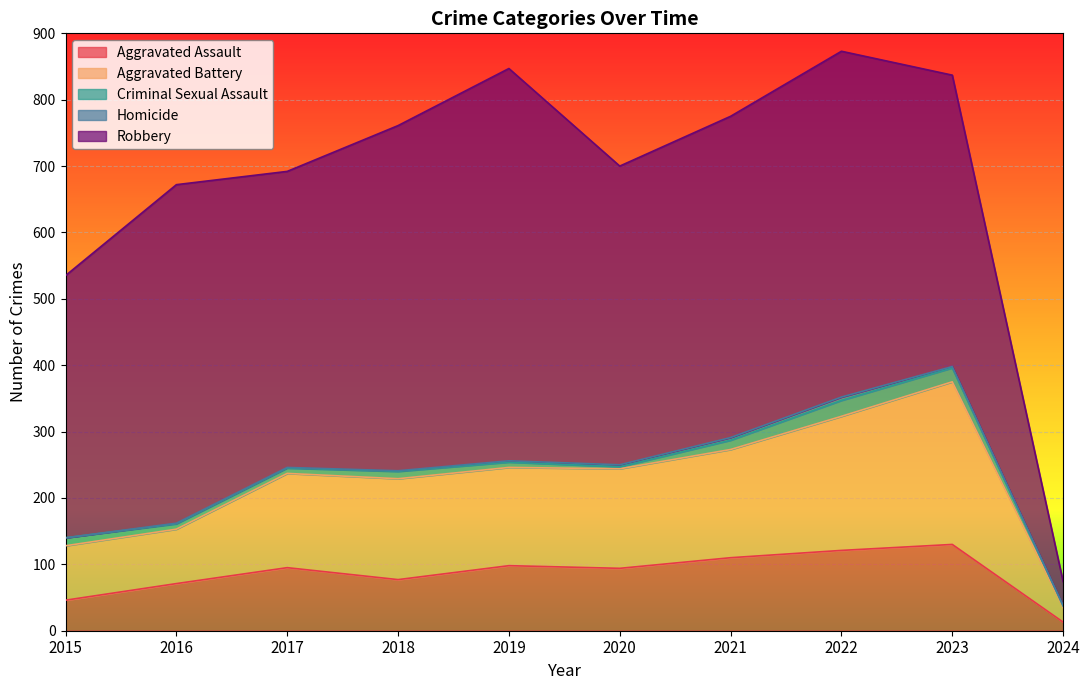

Which label corresponds to the smallest value in the chart?

2015